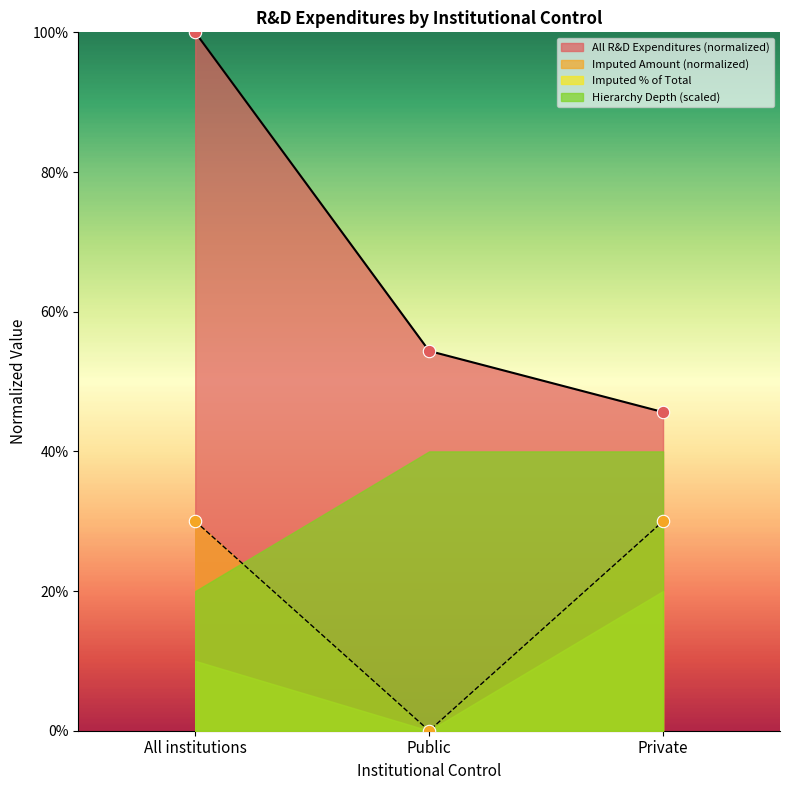

Which category has the lowest value in the Imputed Amount (normalized) series?

Public